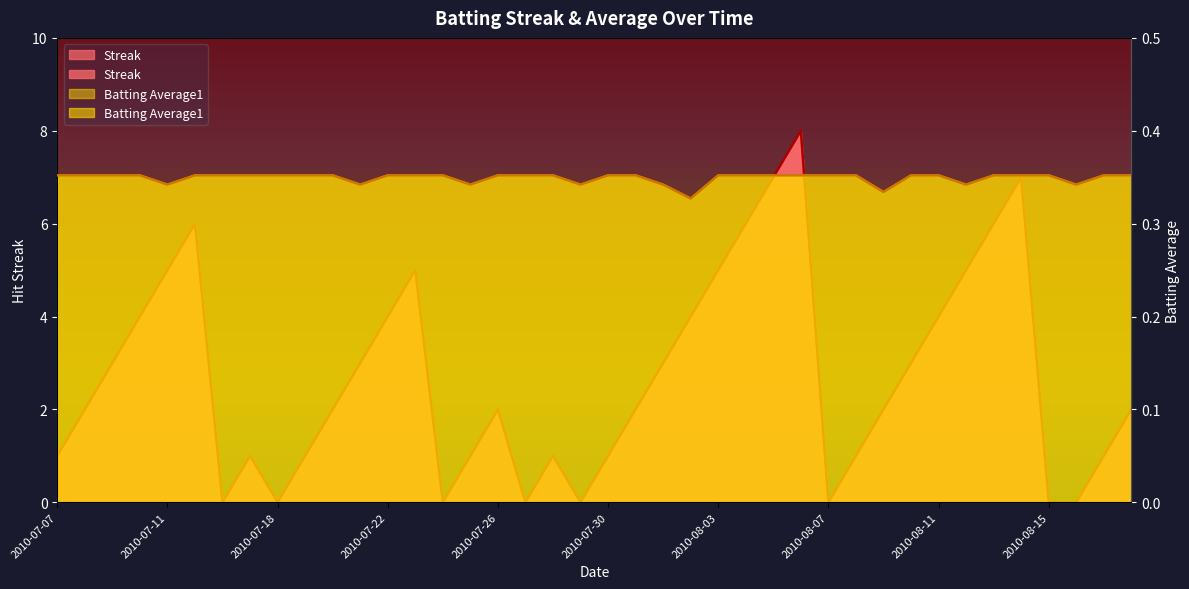

At which category is the sum across all series the highest?

2010-08-06